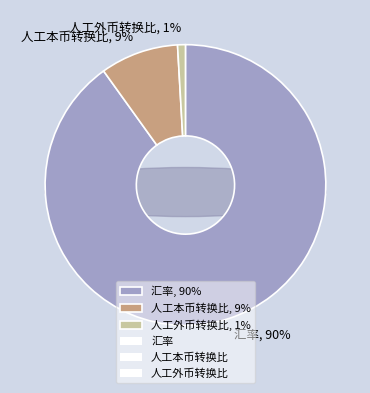

To the nearest percent, what percentage of the pie is 人工外币转换比?

1%